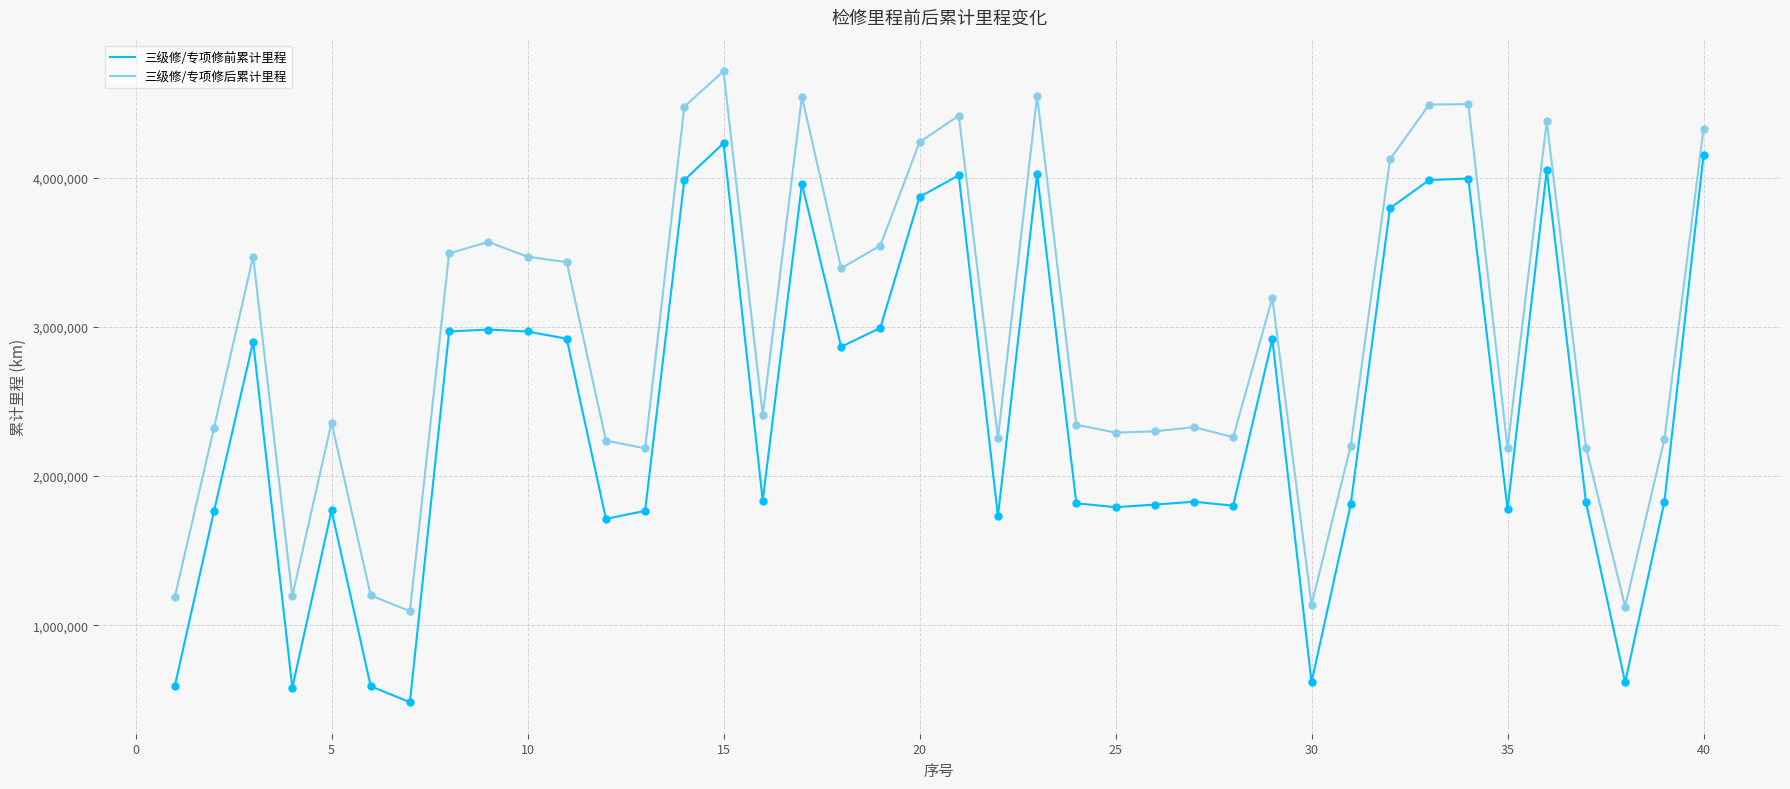

Rank the series by their average value, from lowest to highest.

三级修/专项修前累计里程, 三级修/专项修后累计里程